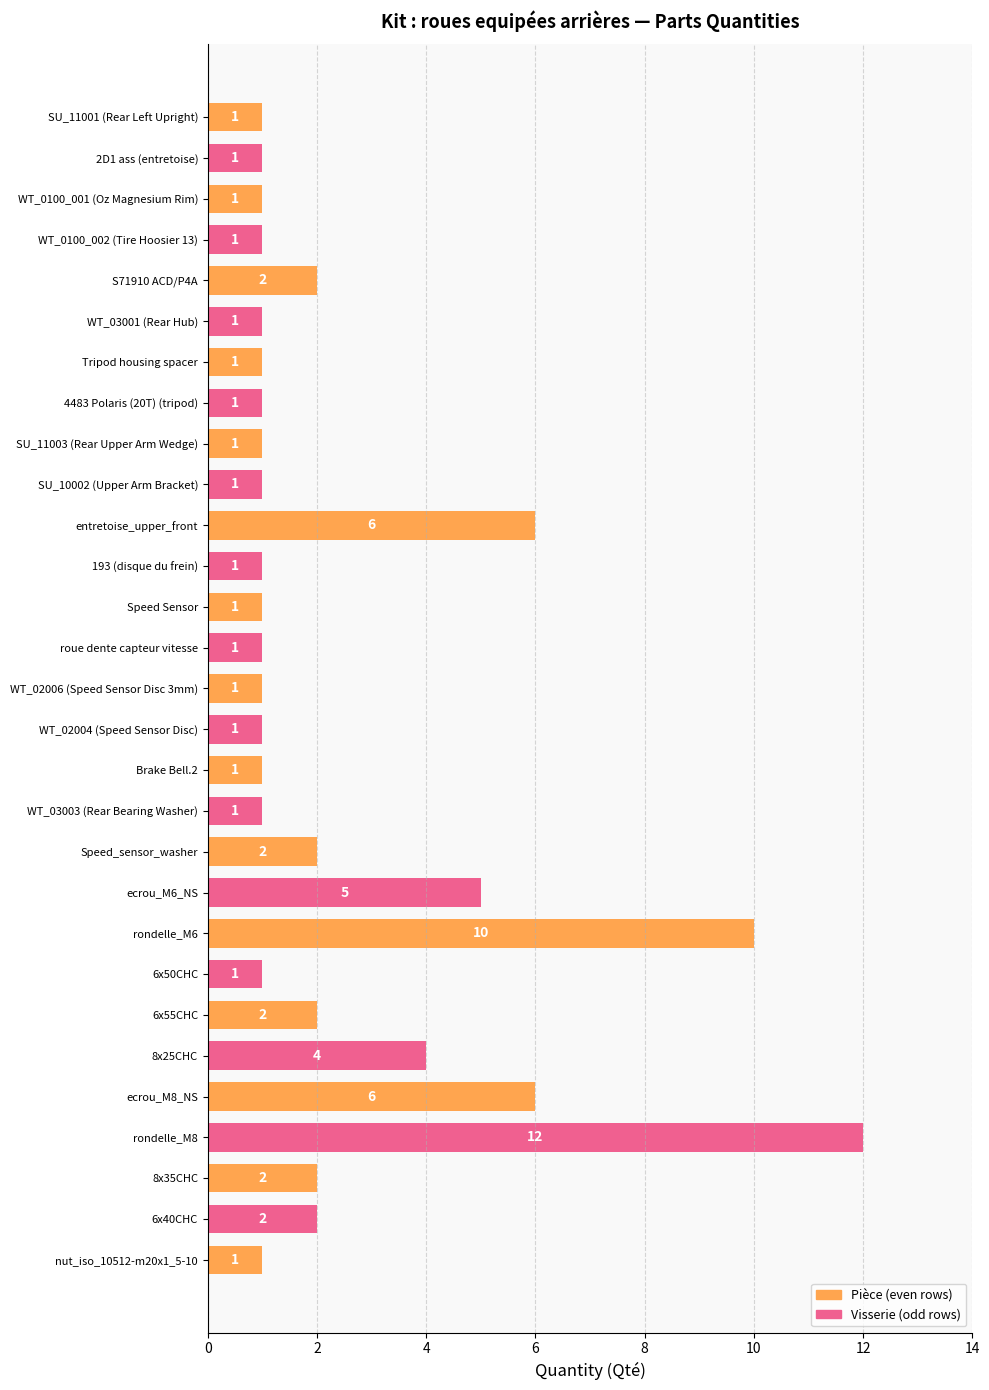

True or false: the data shows 1 at S71910 ACD/P4A.

False